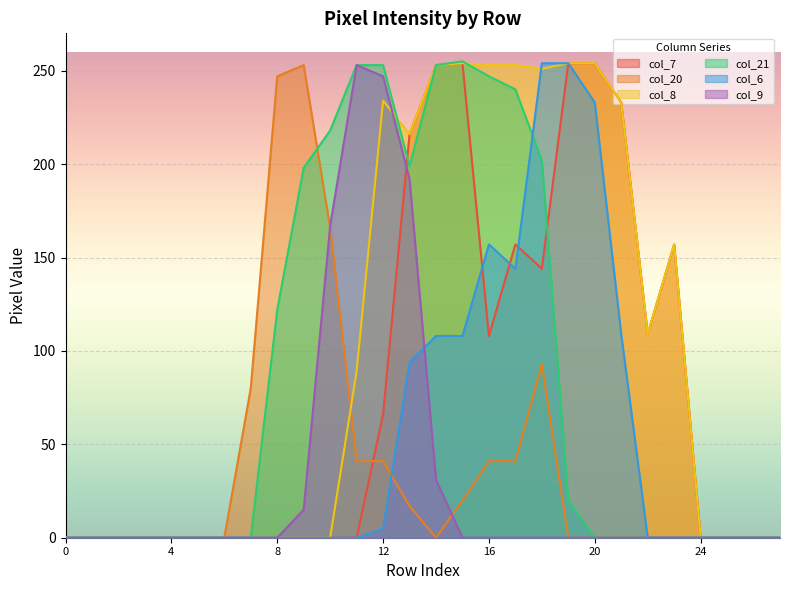

How many data points does each series have?

28